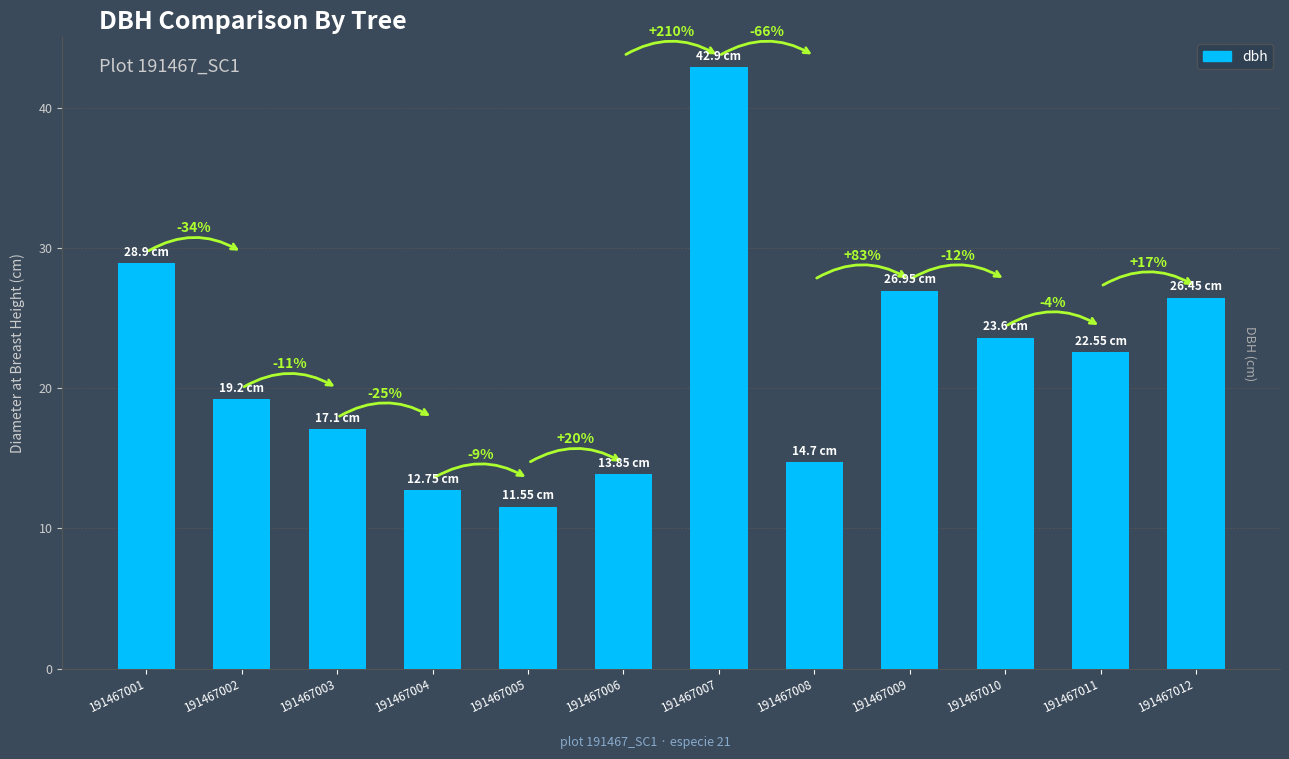

Are the bars grouped side by side (vs. stacked)?

No